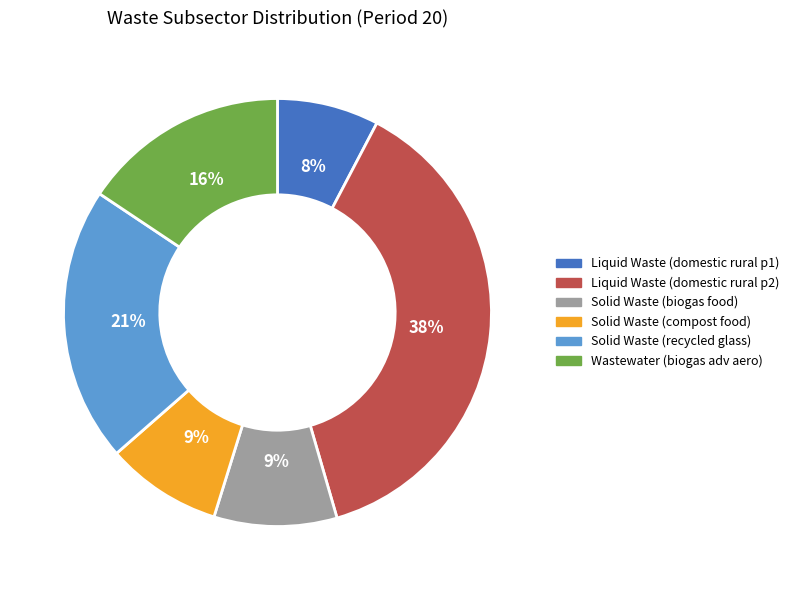

Count the number of slices in the pie.

6